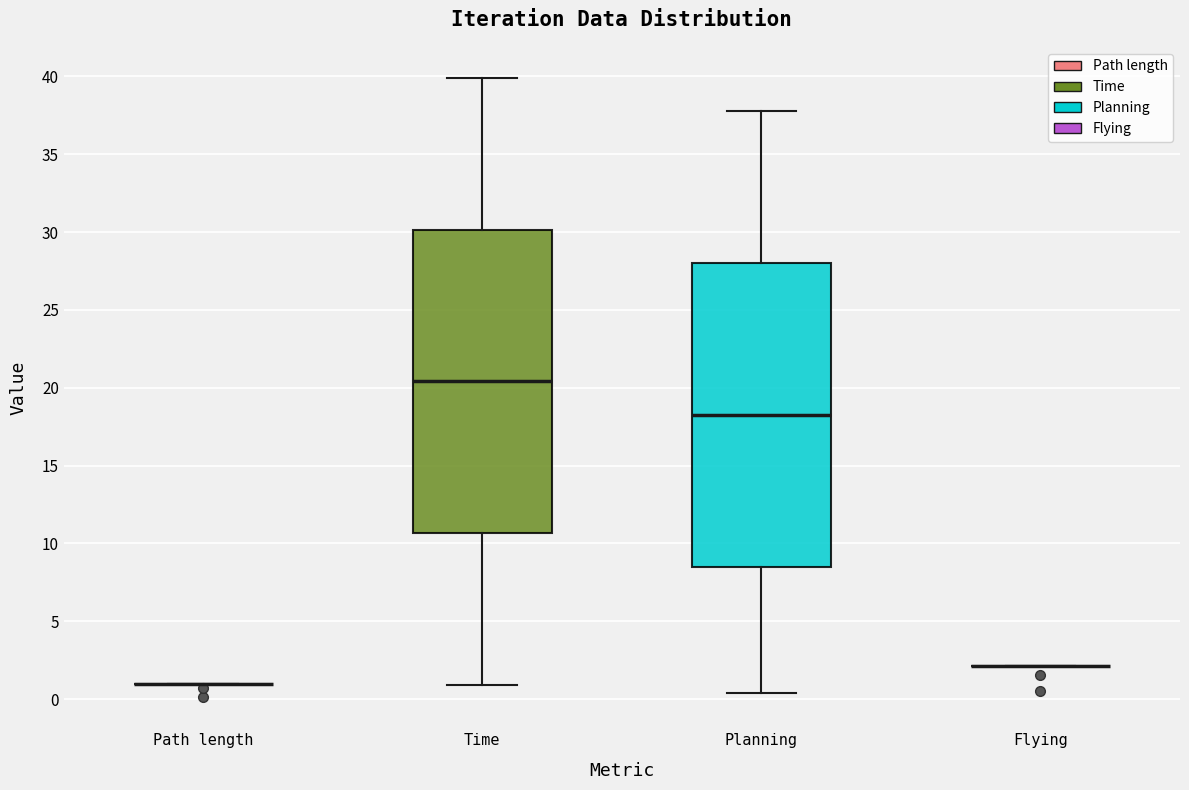

Reading left to right, read every box against the y-axis: the position of its median line, the range the box covers, and the ends of its whiskers. The values are not printed on the chart, so give them approximately, as read against the axis.

Path length: box collapsed to a line at 1.0, whiskers 1.0 to 1.0
Time: median 20.5, box 10.5 to 30.0, whiskers 1.0 to 40.0
Planning: median 18.5, box 8.5 to 28.0, whiskers 0.5 to 38.0
Flying: box collapsed to a line at 2.0, whiskers 2.0 to 2.0